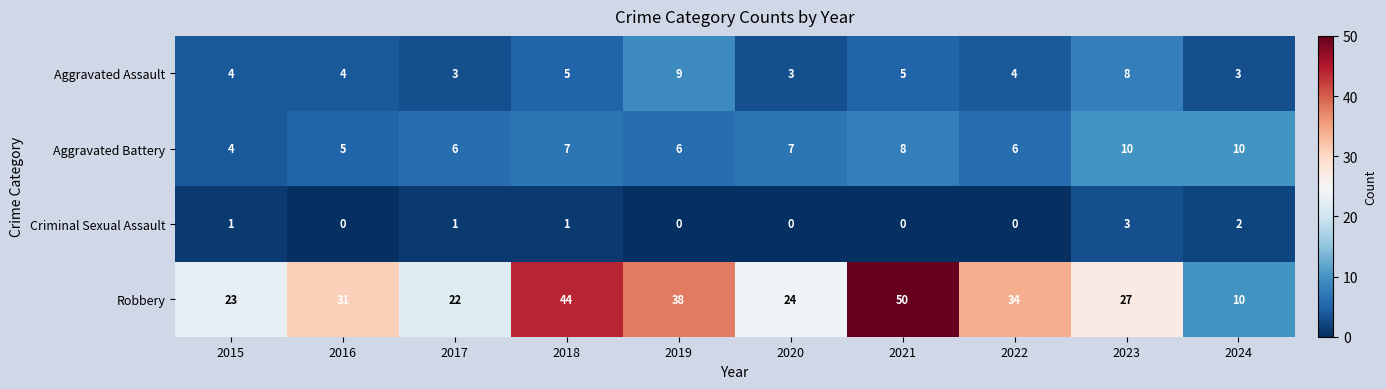

Between 2016 and 2020, which series saw the biggest shift?

Robbery